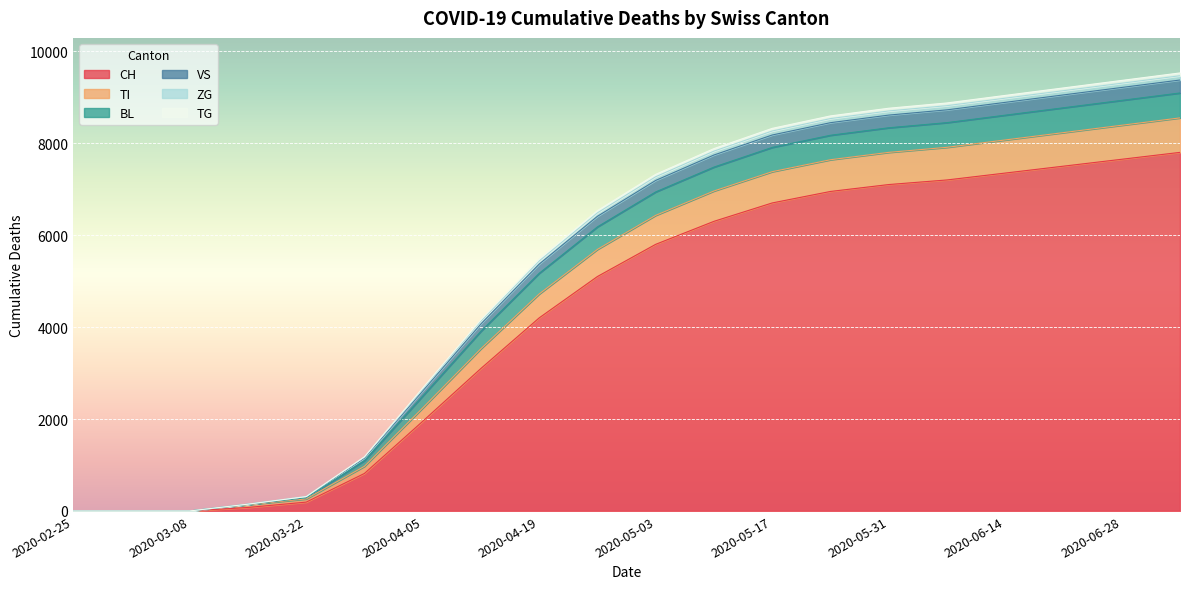

The value of CH at 2020-05-31 is 7100. True or false?

True